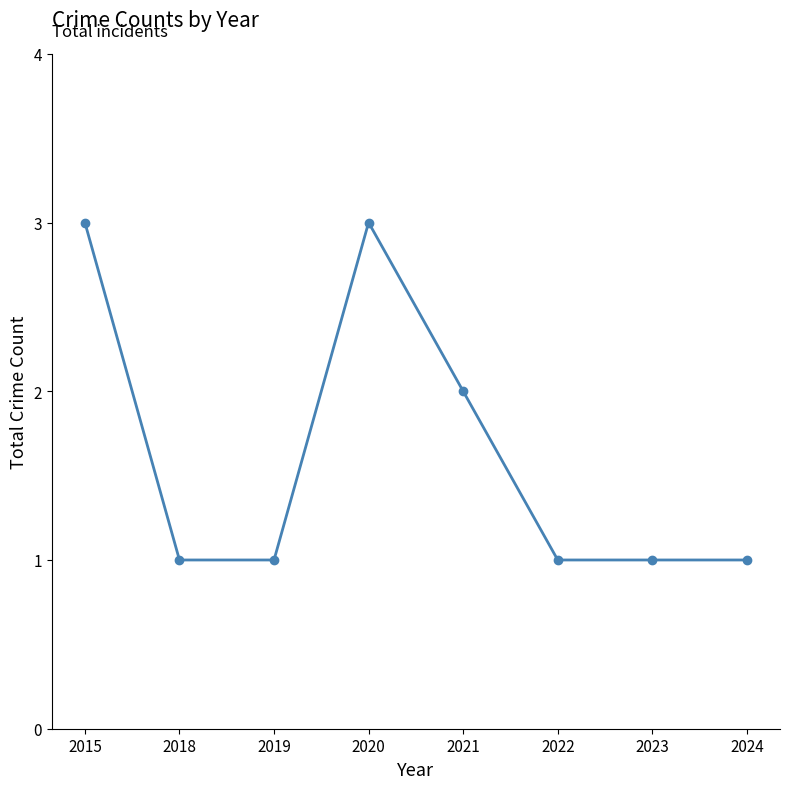

What value does the data have at 2024?

1